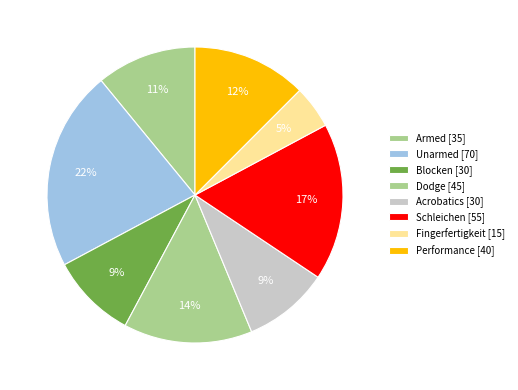

Count the number of slices in the pie.

8